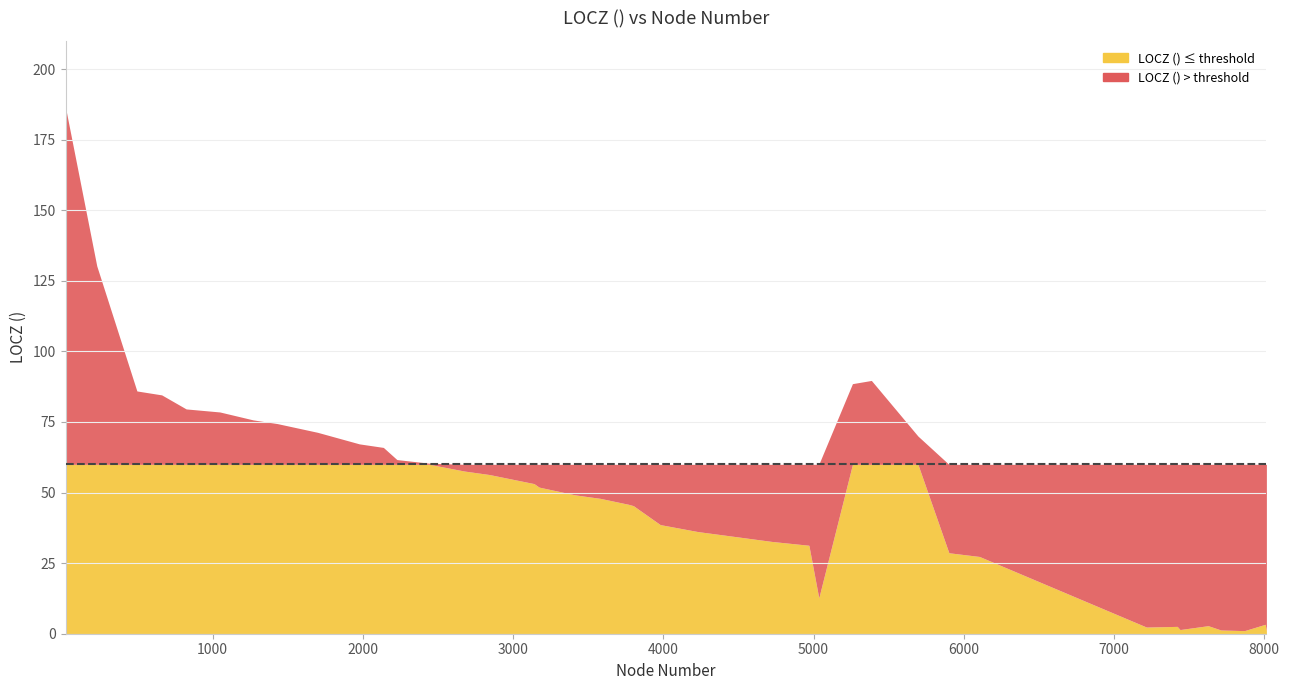

What is the maximum value shown in the chart?

186.4